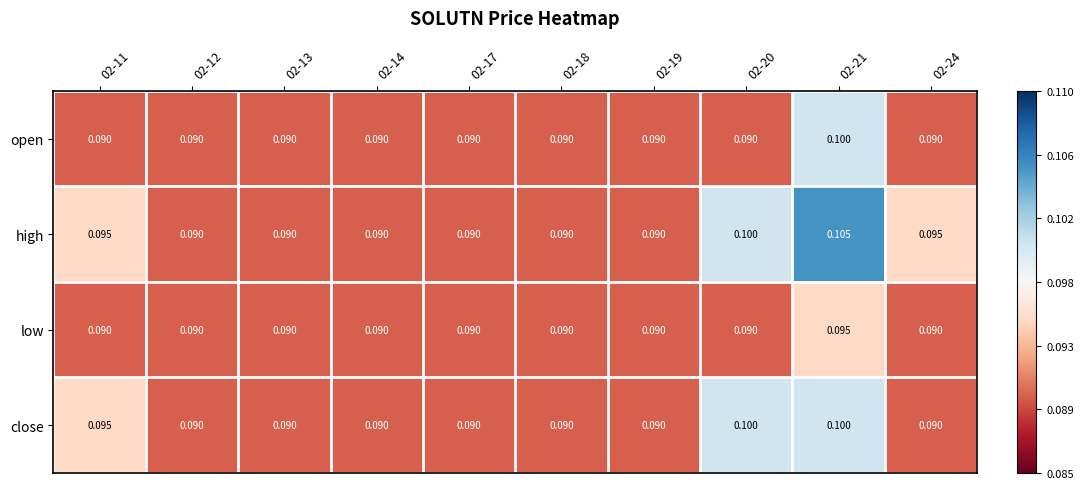

What is the total value across all series at 02-20?

0.4